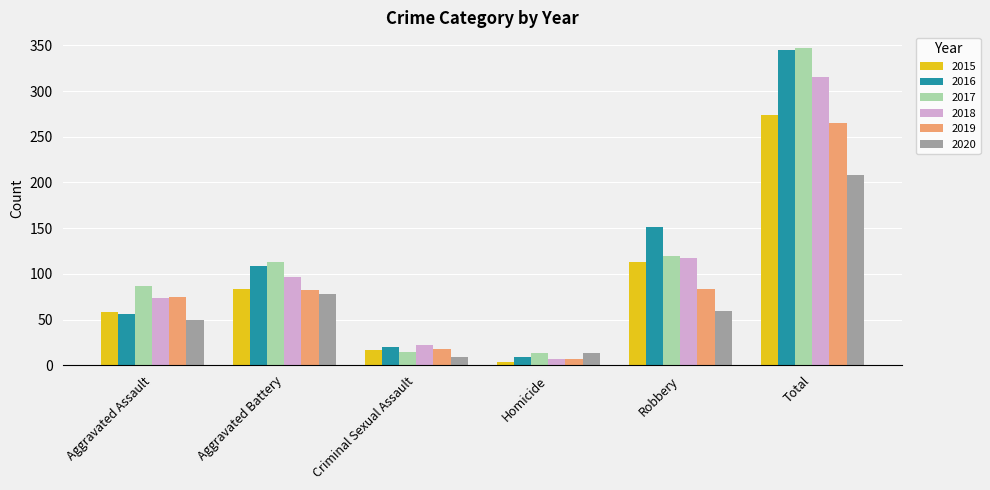

Which series has the widest spread of values?

2016